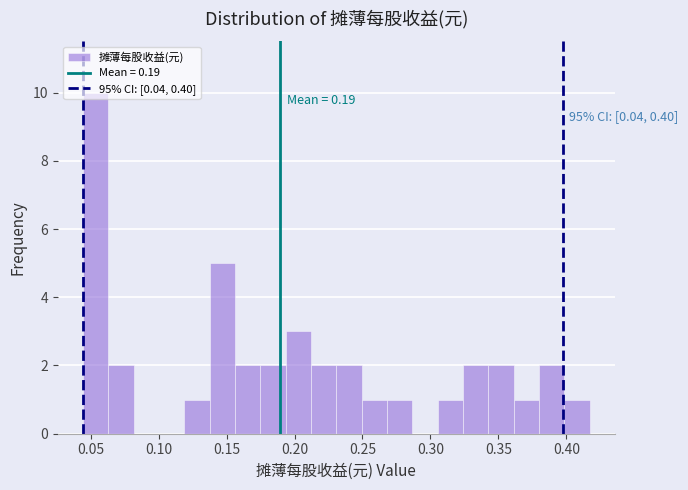

Around what value on the x-axis is the tallest bar? Give the approximate position of its centre, as read against the axis.

0.055